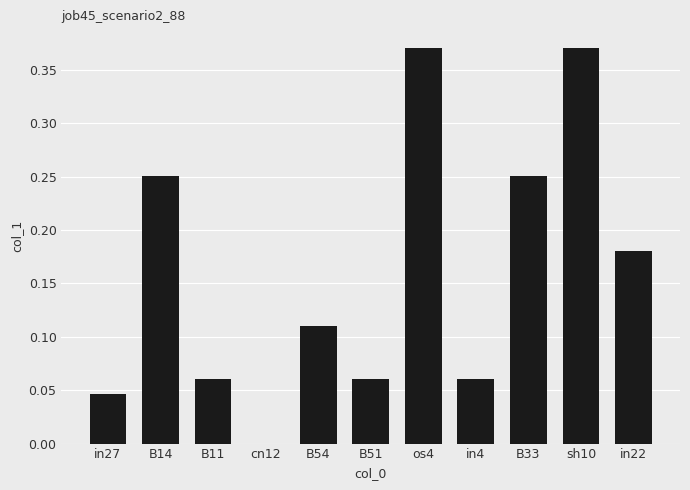

What is the sum of all values?

1.8